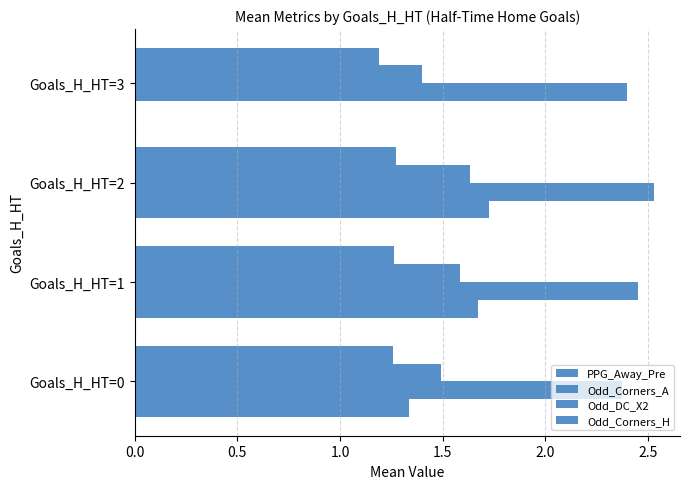

How many distinct data groups are displayed?

4